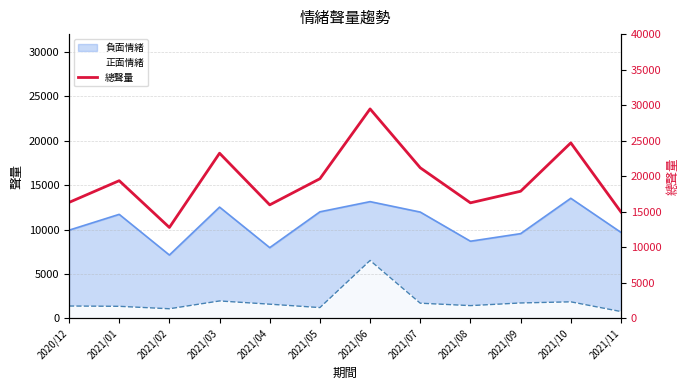

What is the sum of the values at 2021/10 and 2021/02?

37507